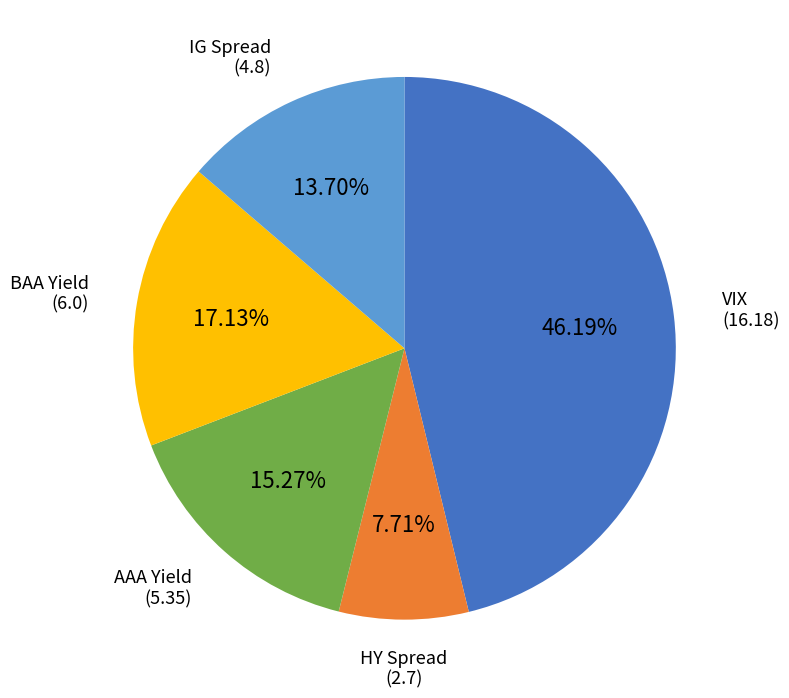

The AAA Yield slice represents 23% of the pie. True or false?

False